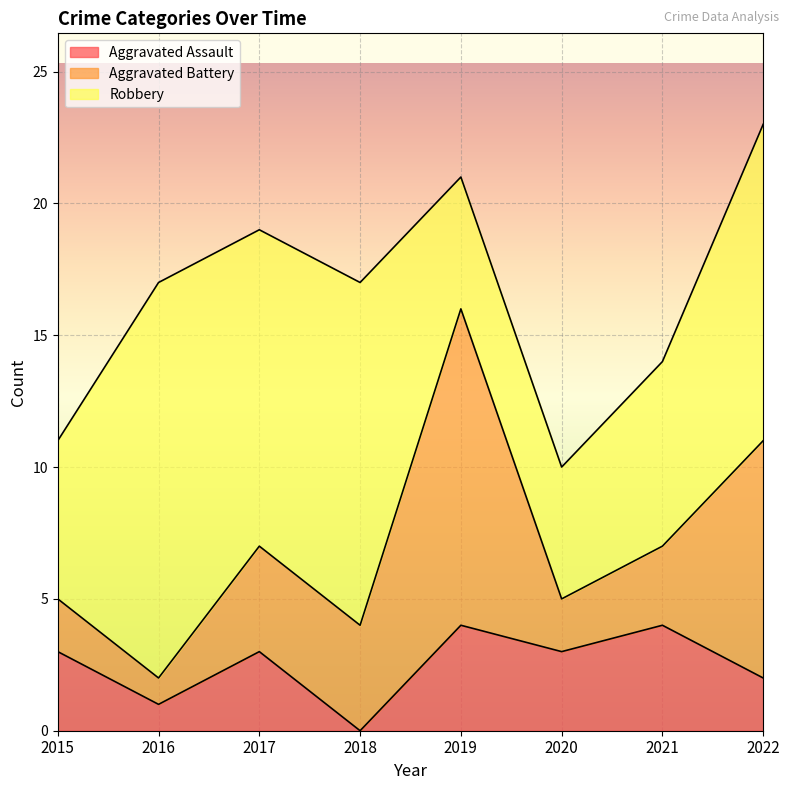

What is the sum of the Aggravated Assault values at 2015 and 2016?

4